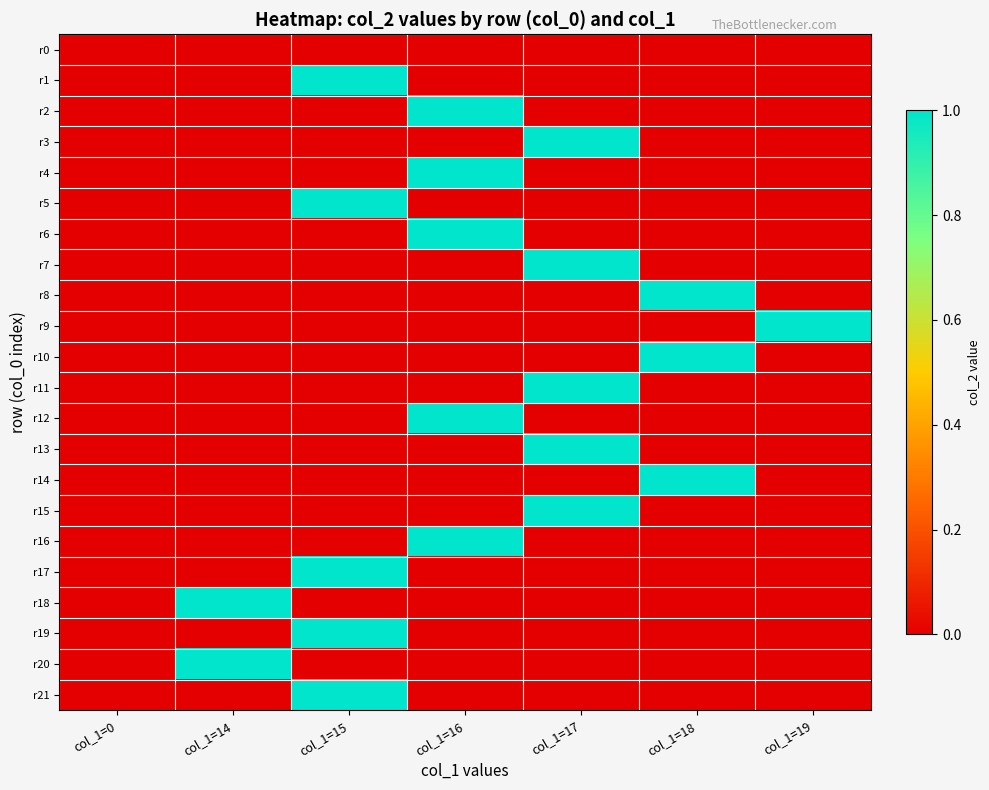

Reading left to right, list all the values displayed in this chart.

r0: col_1=0=0	col_1=14=0	col_1=15=0	col_1=16=0	col_1=17=0	col_1=18=0	col_1=19=0
r1: col_1=0=0	col_1=14=0	col_1=15=1	col_1=16=0	col_1=17=0	col_1=18=0	col_1=19=0
r2: col_1=0=0	col_1=14=0	col_1=15=0	col_1=16=1	col_1=17=0	col_1=18=0	col_1=19=0
r3: col_1=0=0	col_1=14=0	col_1=15=0	col_1=16=0	col_1=17=1	col_1=18=0	col_1=19=0
r4: col_1=0=0	col_1=14=0	col_1=15=0	col_1=16=1	col_1=17=0	col_1=18=0	col_1=19=0
r5: col_1=0=0	col_1=14=0	col_1=15=1	col_1=16=0	col_1=17=0	col_1=18=0	col_1=19=0
r6: col_1=0=0	col_1=14=0	col_1=15=0	col_1=16=1	col_1=17=0	col_1=18=0	col_1=19=0
r7: col_1=0=0	col_1=14=0	col_1=15=0	col_1=16=0	col_1=17=1	col_1=18=0	col_1=19=0
r8: col_1=0=0	col_1=14=0	col_1=15=0	col_1=16=0	col_1=17=0	col_1=18=1	col_1=19=0
r9: col_1=0=0	col_1=14=0	col_1=15=0	col_1=16=0	col_1=17=0	col_1=18=0	col_1=19=1
r10: col_1=0=0	col_1=14=0	col_1=15=0	col_1=16=0	col_1=17=0	col_1=18=1	col_1=19=0
r11: col_1=0=0	col_1=14=0	col_1=15=0	col_1=16=0	col_1=17=1	col_1=18=0	col_1=19=0
r12: col_1=0=0	col_1=14=0	col_1=15=0	col_1=16=1	col_1=17=0	col_1=18=0	col_1=19=0
r13: col_1=0=0	col_1=14=0	col_1=15=0	col_1=16=0	col_1=17=1	col_1=18=0	col_1=19=0
r14: col_1=0=0	col_1=14=0	col_1=15=0	col_1=16=0	col_1=17=0	col_1=18=1	col_1=19=0
r15: col_1=0=0	col_1=14=0	col_1=15=0	col_1=16=0	col_1=17=1	col_1=18=0	col_1=19=0
r16: col_1=0=0	col_1=14=0	col_1=15=0	col_1=16=1	col_1=17=0	col_1=18=0	col_1=19=0
r17: col_1=0=0	col_1=14=0	col_1=15=1	col_1=16=0	col_1=17=0	col_1=18=0	col_1=19=0
r18: col_1=0=0	col_1=14=1	col_1=15=0	col_1=16=0	col_1=17=0	col_1=18=0	col_1=19=0
r19: col_1=0=0	col_1=14=0	col_1=15=1	col_1=16=0	col_1=17=0	col_1=18=0	col_1=19=0
r20: col_1=0=0	col_1=14=1	col_1=15=0	col_1=16=0	col_1=17=0	col_1=18=0	col_1=19=0
r21: col_1=0=0	col_1=14=0	col_1=15=1	col_1=16=0	col_1=17=0	col_1=18=0	col_1=19=0